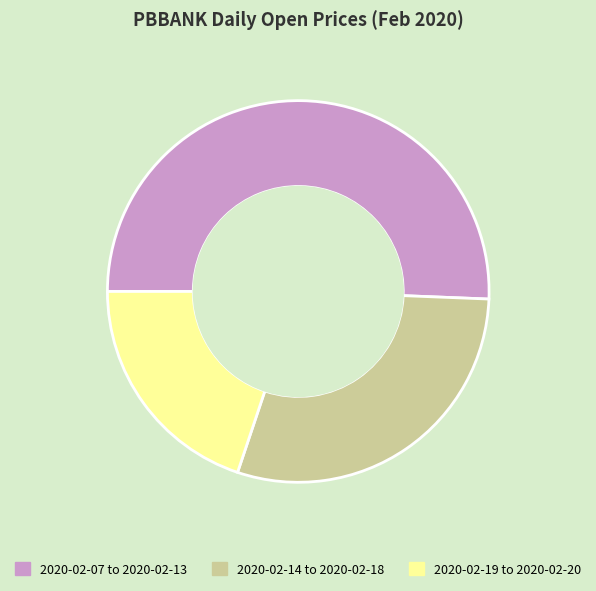

Between 2020-02-07 to 2020-02-13 and 2020-02-14 to 2020-02-18, which is larger?

2020-02-07 to 2020-02-13